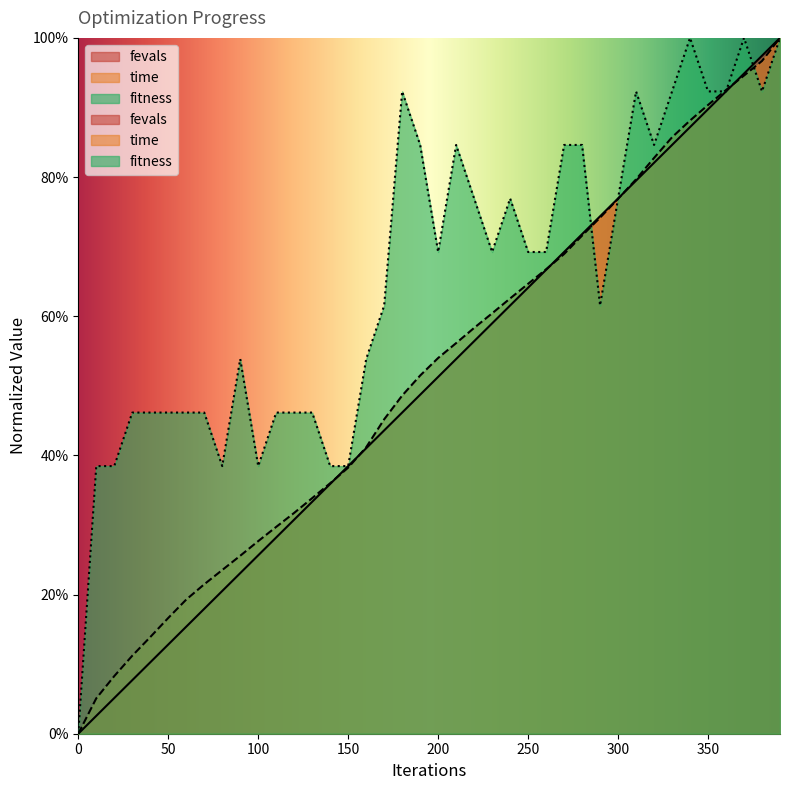

True or false: fitness has more than 1 interior local peaks.

True